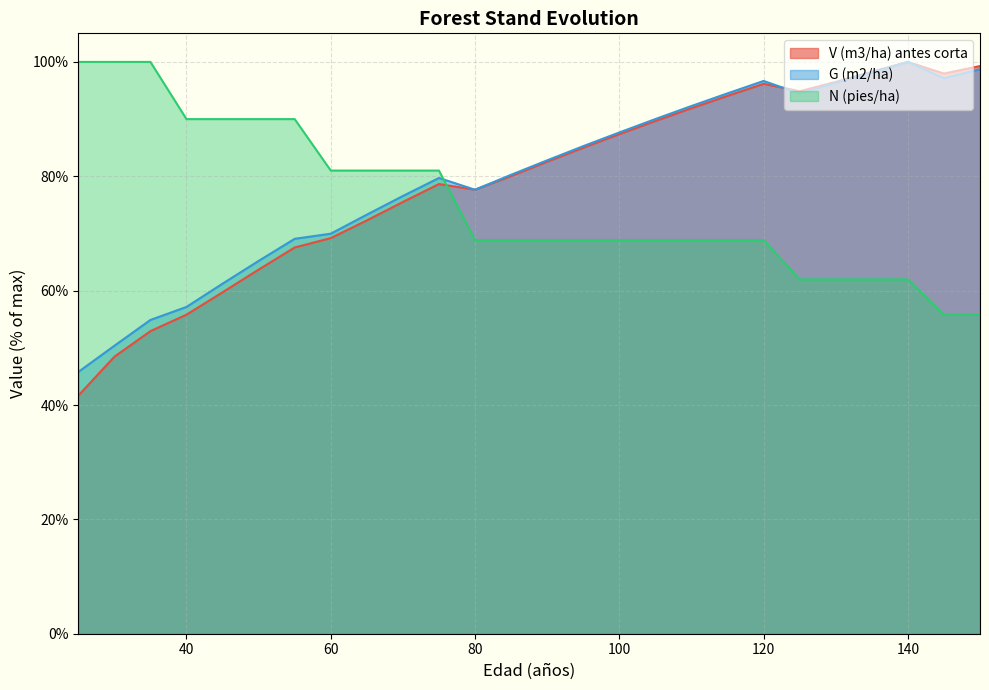

What is the minimum value for V (m3/ha) antes corta?

41.6